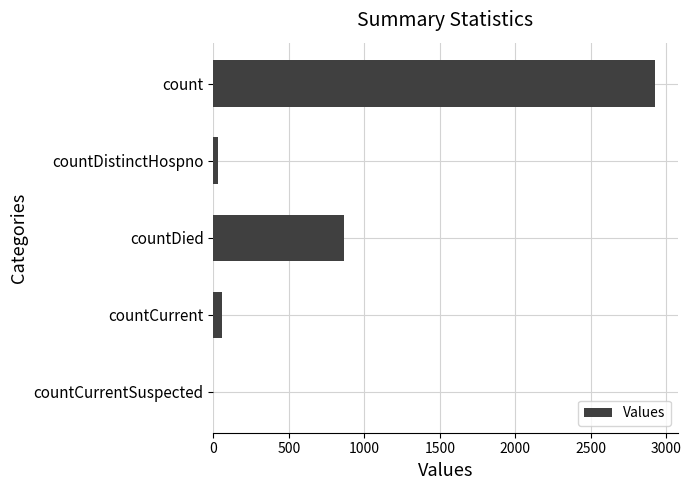

At which label is the value closest to 1463?

countDied